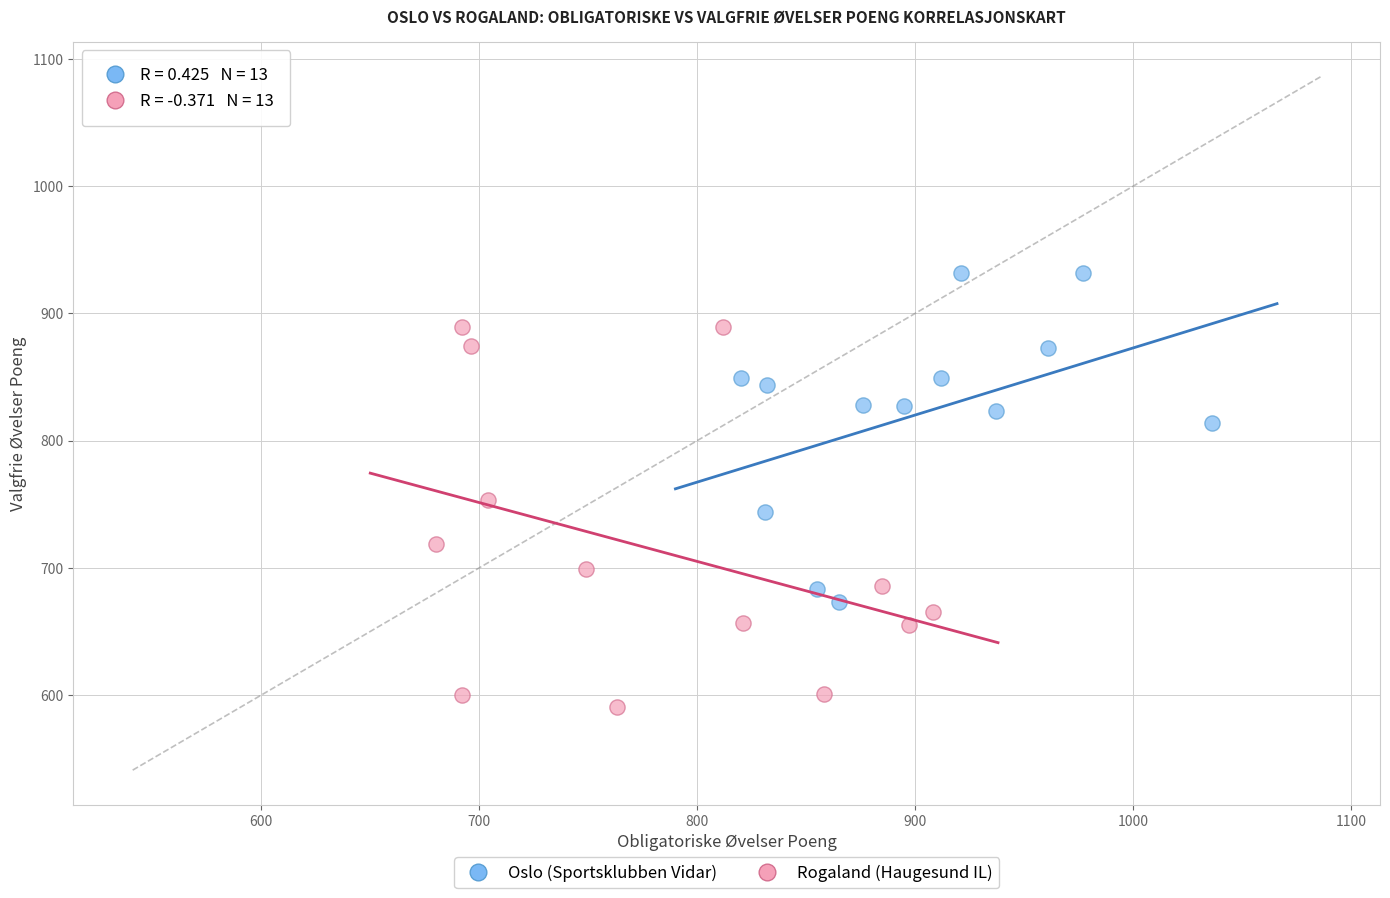

Which series has the widest spread of Y values?

Rogaland (Haugesund IL)